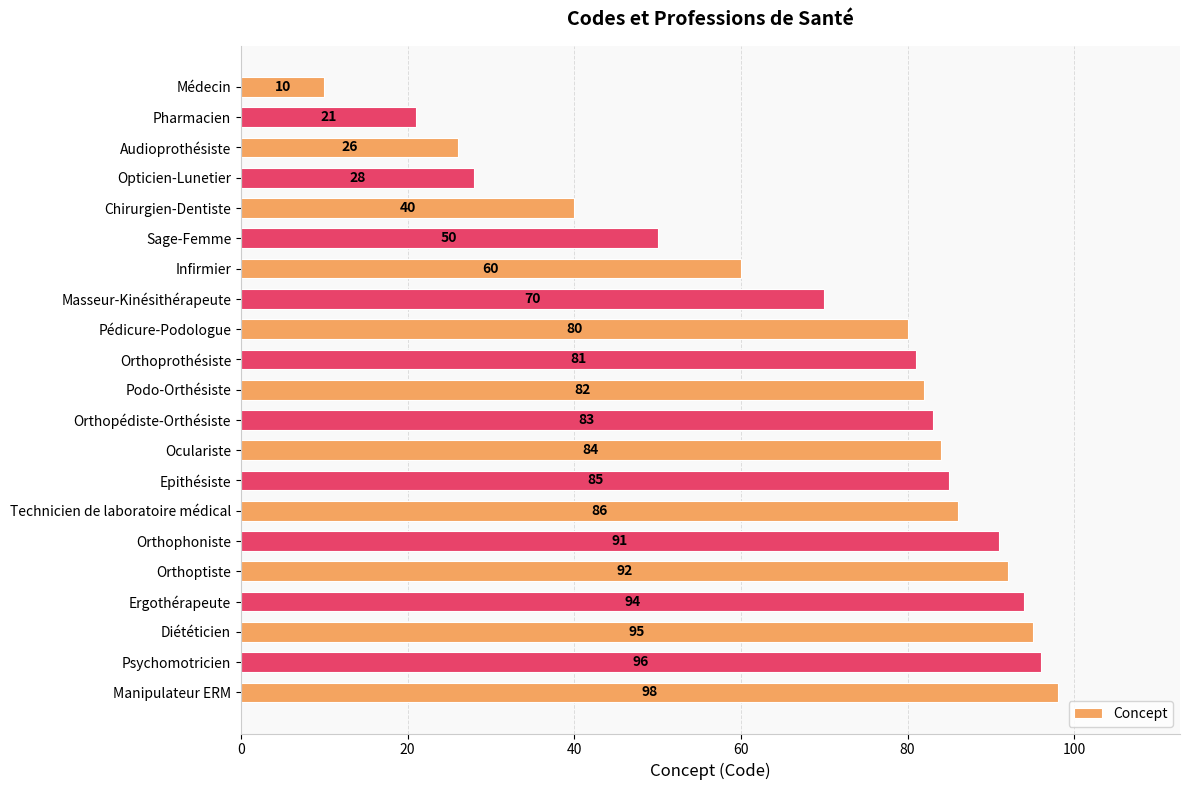

Rank the categories by value from lowest to highest.

Médecin, Pharmacien, Audioprothésiste, Opticien-Lunetier, Chirurgien-Dentiste, Sage-Femme, Infirmier, Masseur-Kinésithérapeute, Pédicure-Podologue, Orthoprothésiste, Podo-Orthésiste, Orthopédiste-Orthésiste, Oculariste, Epithésiste, Technicien de laboratoire médical, Orthophoniste, Orthoptiste, Ergothérapeute, Diététicien, Psychomotricien, Manipulateur ERM